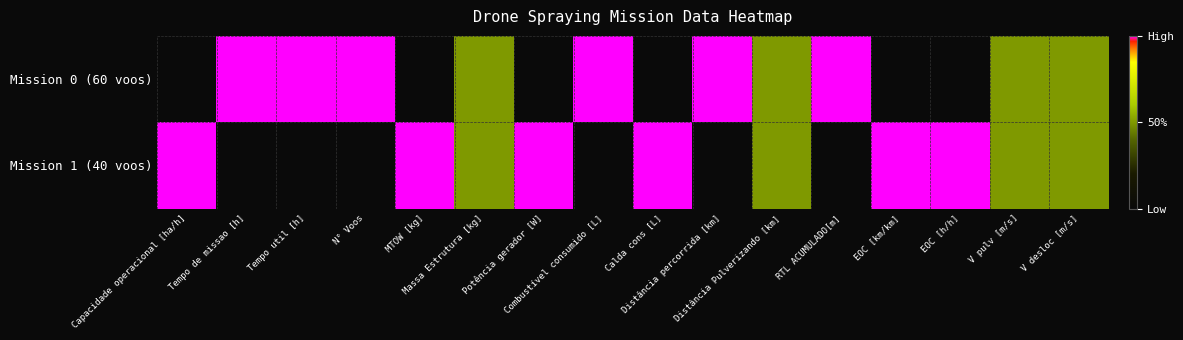

Reading right to left, list all the values displayed in this chart.

Mission 0 (60 voos): V desloc [m/s]=0.5	V pulv [m/s]=0.5	EOC [h/h]=0.0	EOC [km/km]=0.0	RTL ACUMULADO[m]=1.0	Distância Pulverizando [km]=0.5	Distância percorrida [km]=1.0	Calda cons [L]=0.0	Combustível consumido [L]=1.0	Potência gerador [W]=0.0	Massa Estrutura [kg]=0.5	MTOW [kg]=0.0	N° Voos=1.0	Tempo util [h]=1.0	Tempo de missao [h]=1.0	Capacidade operacional [ha/h]=0.0
Mission 1 (40 voos): V desloc [m/s]=0.5	V pulv [m/s]=0.5	EOC [h/h]=1.0	EOC [km/km]=1.0	RTL ACUMULADO[m]=0.0	Distância Pulverizando [km]=0.5	Distância percorrida [km]=0.0	Calda cons [L]=1.0	Combustível consumido [L]=0.0	Potência gerador [W]=1.0	Massa Estrutura [kg]=0.5	MTOW [kg]=1.0	N° Voos=0.0	Tempo util [h]=0.0	Tempo de missao [h]=0.0	Capacidade operacional [ha/h]=1.0